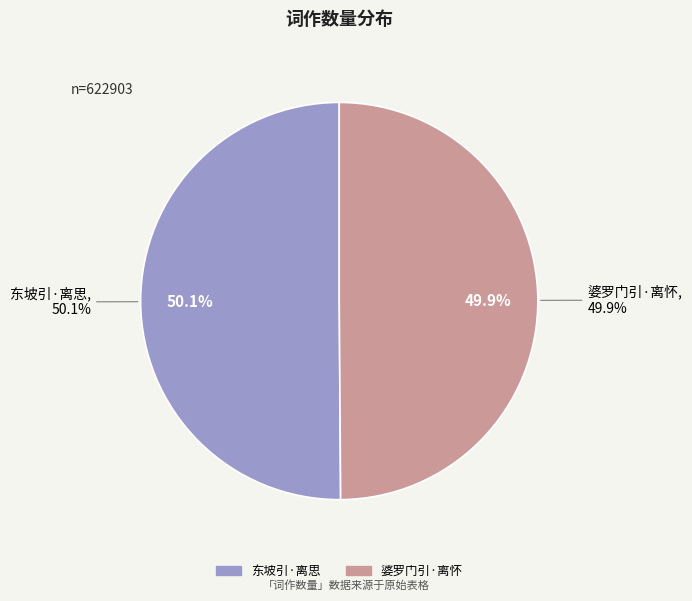

What percentage is NOT represented by 婆罗门引·离怀?

50.1%